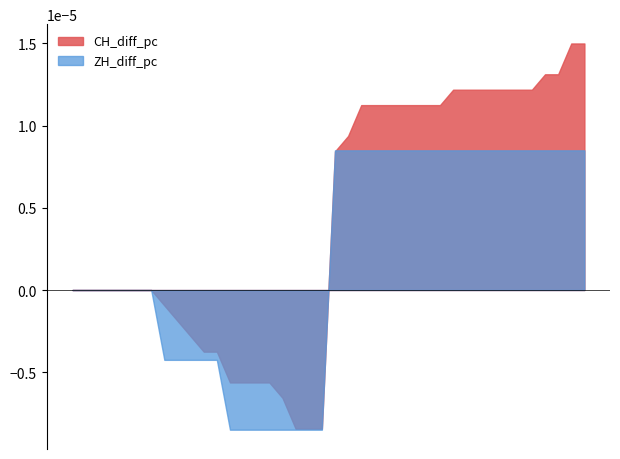

True or false: CH_diff_pc and ZH_diff_pc intersect in this chart.

False